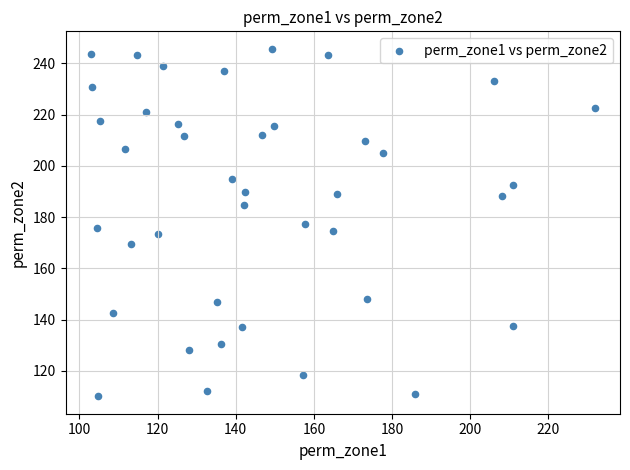

What is the range of Y values (max minus min)?

135.7